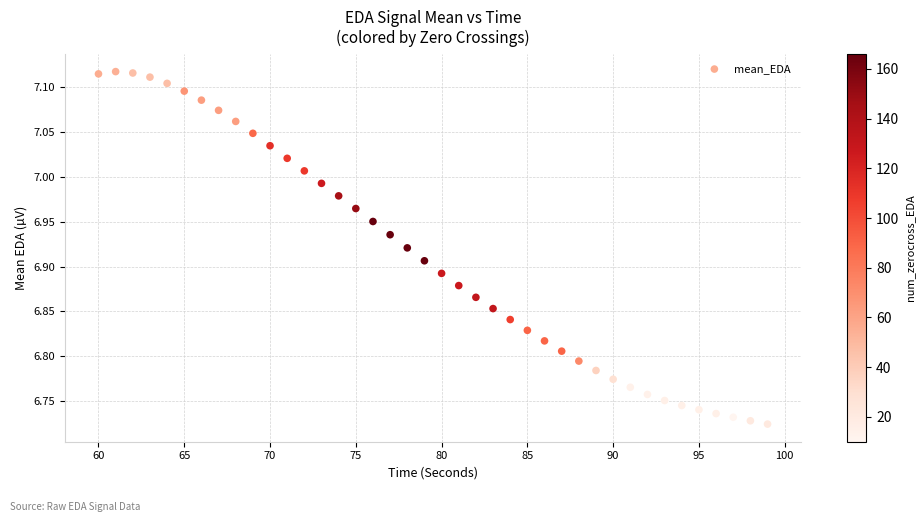

What is the range of Y values (max minus min)?

0.4